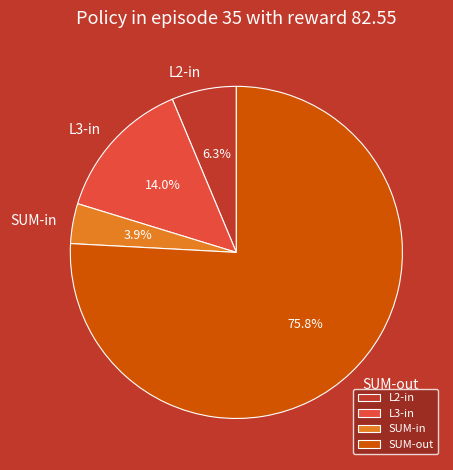

To the nearest percent, what portion does SUM-out represent?

76%